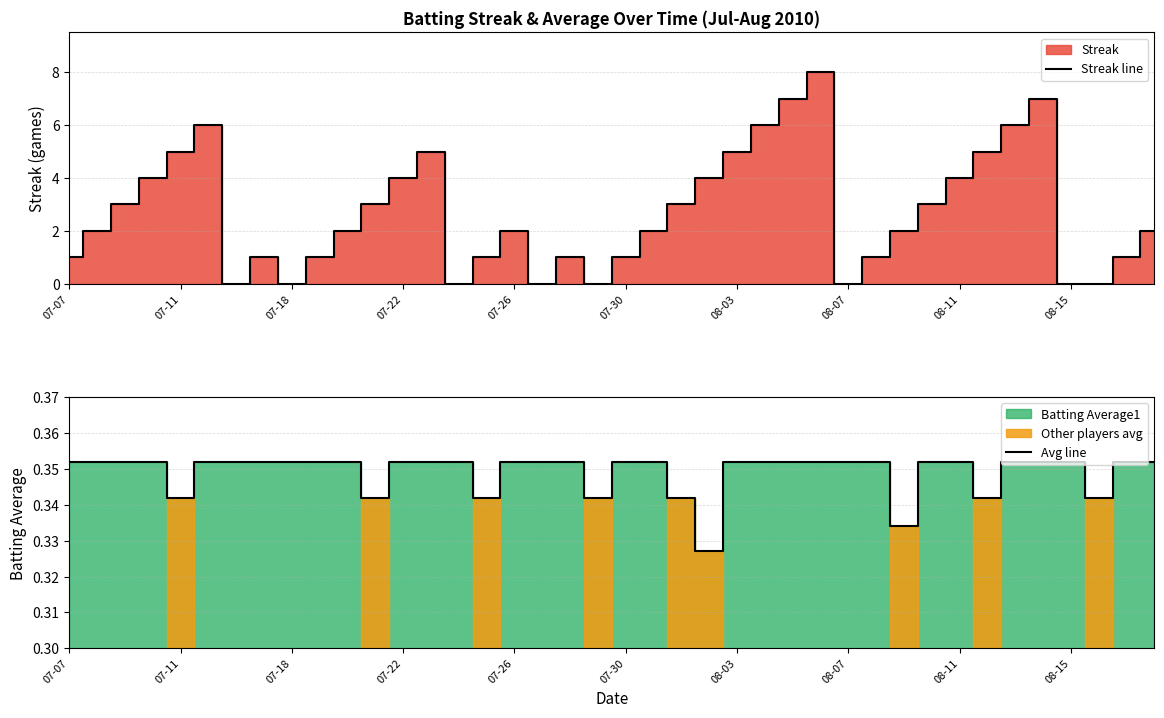

Reading left to right, what are all the values shown in this chart?

Streak line: 1.0	2.0	3.0	4.0	5.0	6.0	0.0	1.0	0.0	1.0	2.0	3.0	4.0	5.0	0.0	1.0	2.0	0.0	1.0	0.0	1.0	2.0	3.0	4.0	5.0	6.0	7.0	8.0	0.0	1.0	2.0	3.0	4.0	5.0	6.0	7.0	0.0	0.0	1.0	2.0
Avg line: 0.4	0.4	0.4	0.4	0.3	0.4	0.4	0.4	0.4	0.4	0.4	0.3	0.4	0.4	0.4	0.3	0.4	0.4	0.4	0.3	0.4	0.4	0.3	0.3	0.4	0.4	0.4	0.4	0.4	0.4	0.3	0.4	0.4	0.3	0.4	0.4	0.4	0.3	0.4	0.4